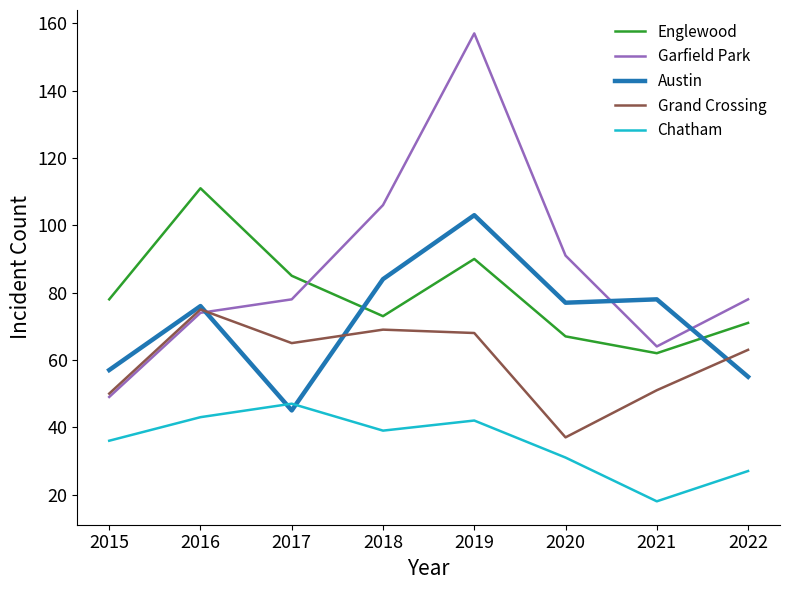

Where does the Chatham series first go above 39?

2016